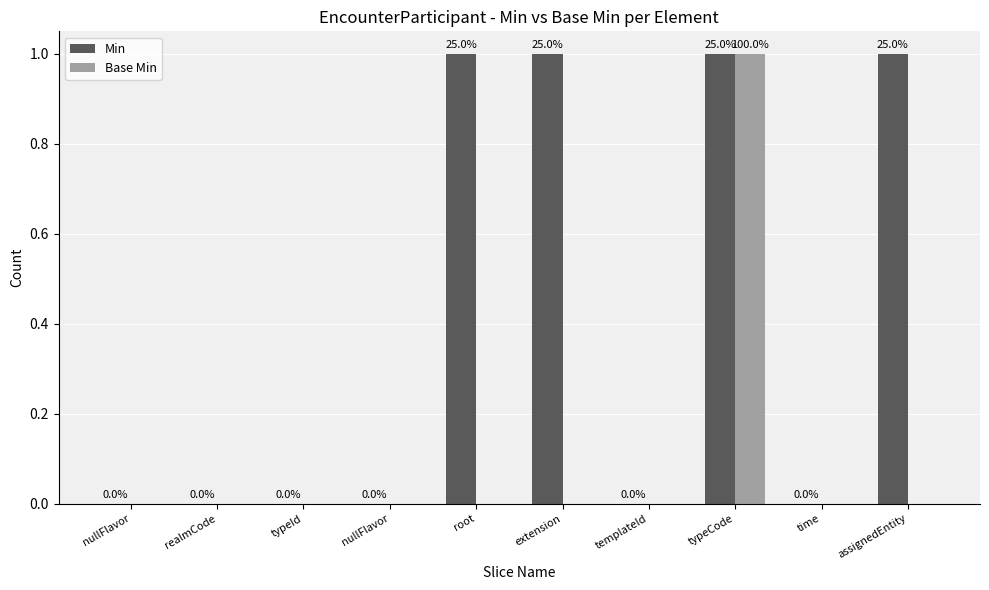

Count the number of data series in this chart.

2